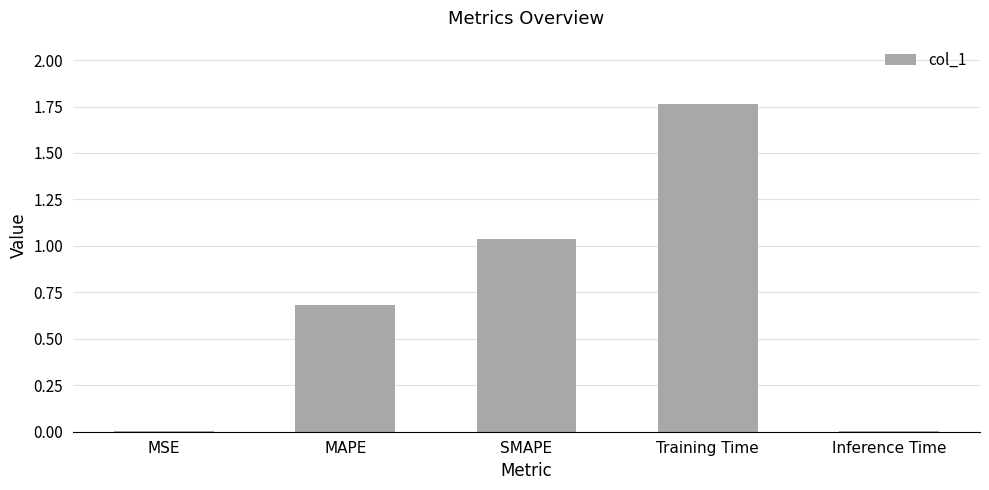

Is it true that the value at SMAPE is 1.7?

False